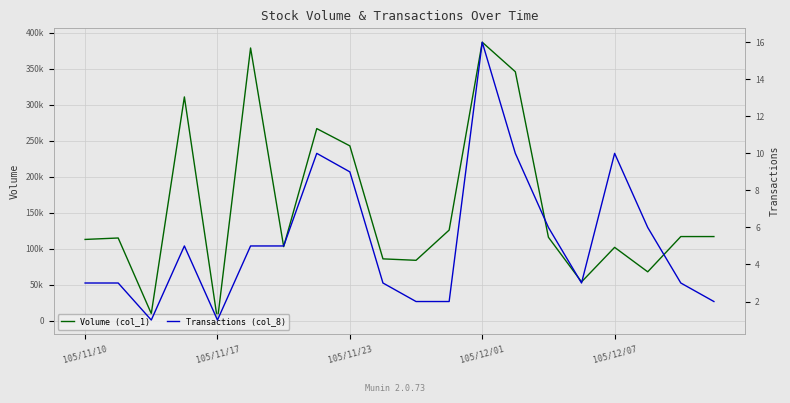

At which label does Transactions (col_8) first exceed 5?

7